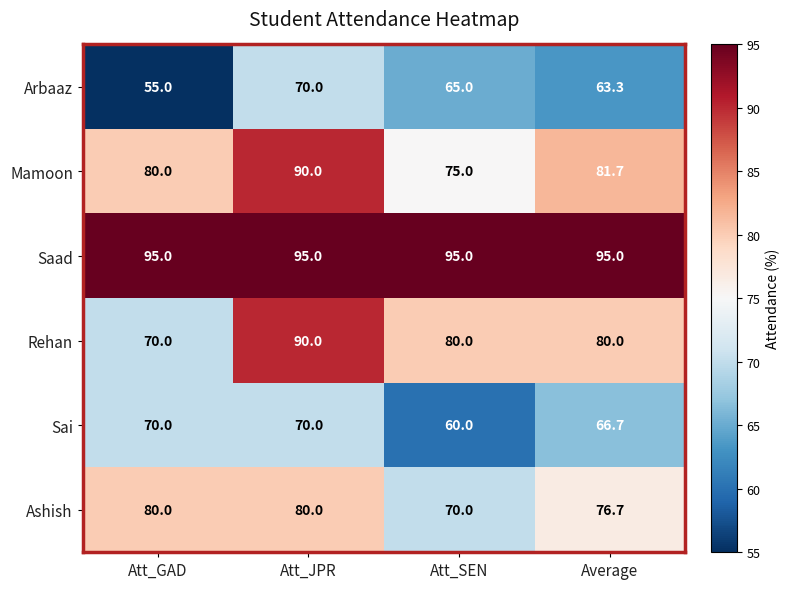

How many series are shown in this chart?

6